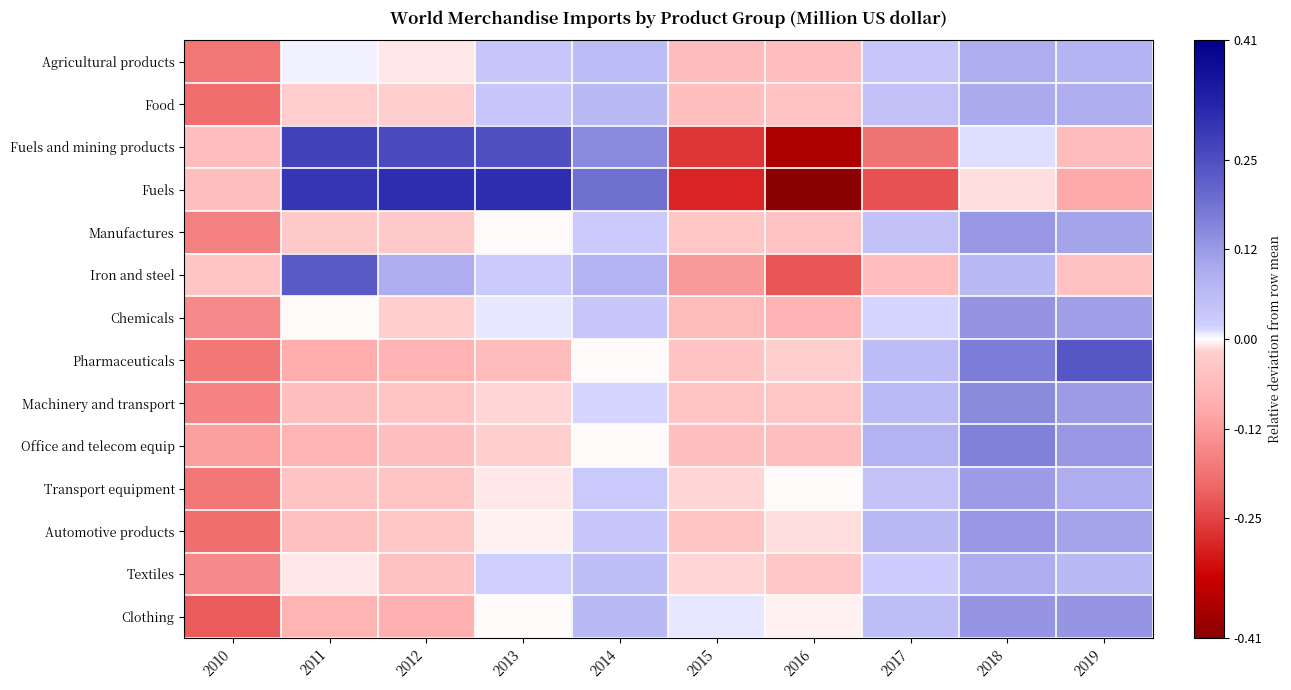

What is the total value across all series at 2010?

-2.0